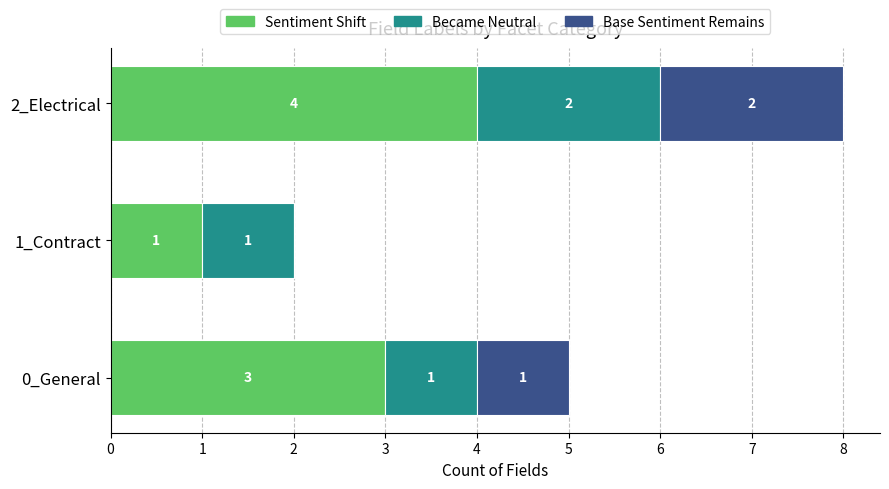

What is the sum of the Sentiment Shift values at 2_Electrical and 0_General?

7